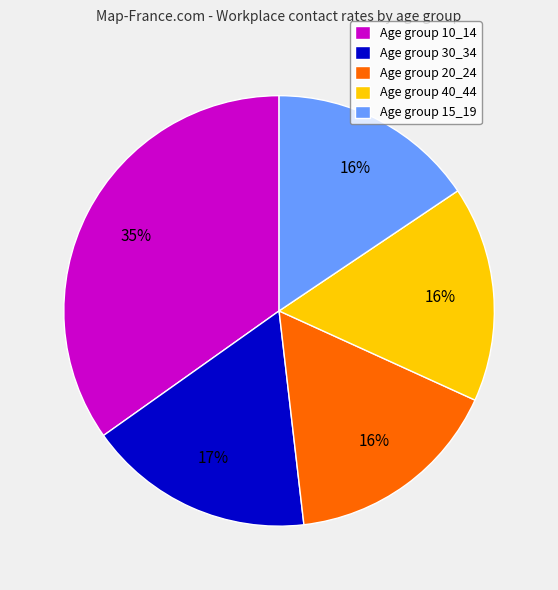

To the nearest percent, what percentage of the pie is Age group 20_24?

16%